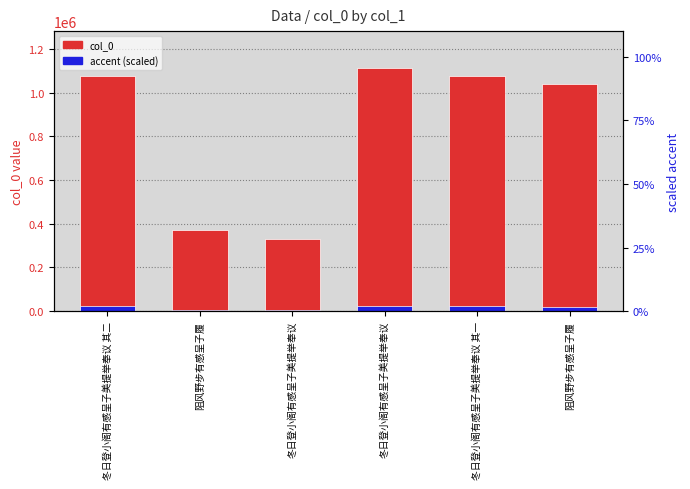

List the labels in order of col_0 value, smallest first.

冬日登小阁有感呈子美提举奉议, 阻风野步有感呈子履, 阻风野步有感呈子履, 冬日登小阁有感呈子美提举奉议 其一, 冬日登小阁有感呈子美提举奉议 其二, 冬日登小阁有感呈子美提举奉议